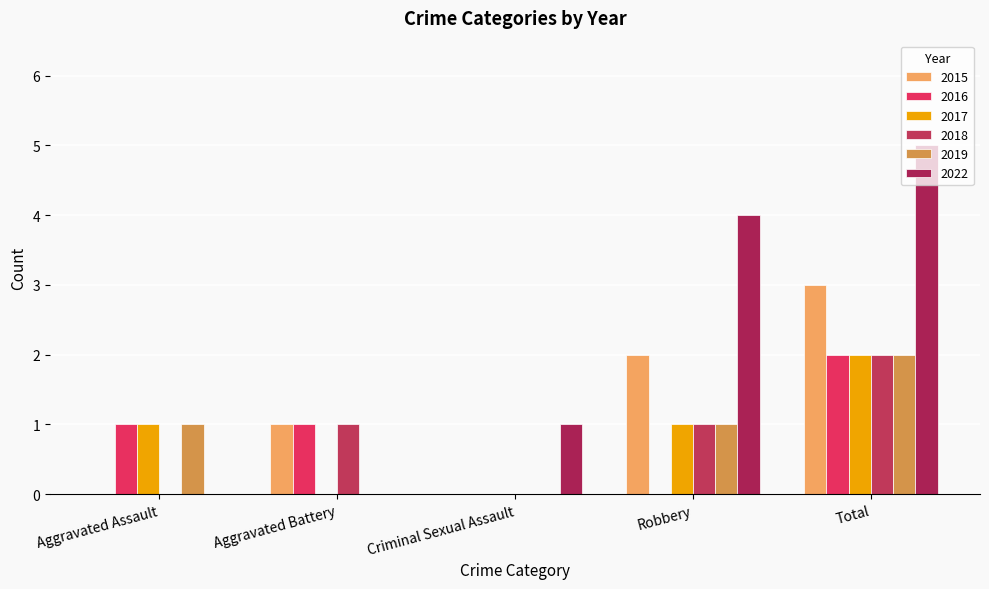

Which category has the lowest value across all series?

Aggravated Assault